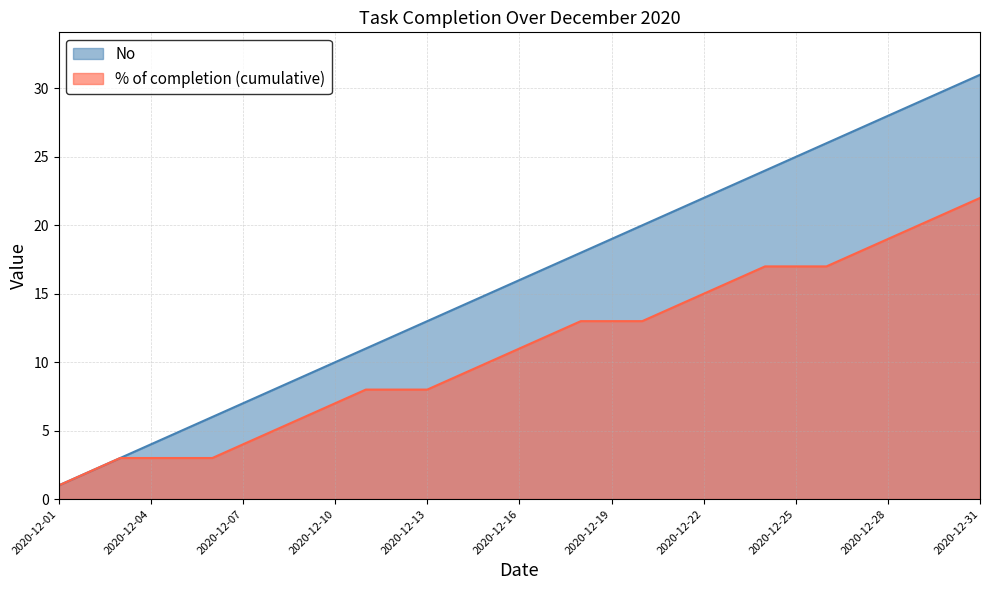

What is the sum of all values?

496